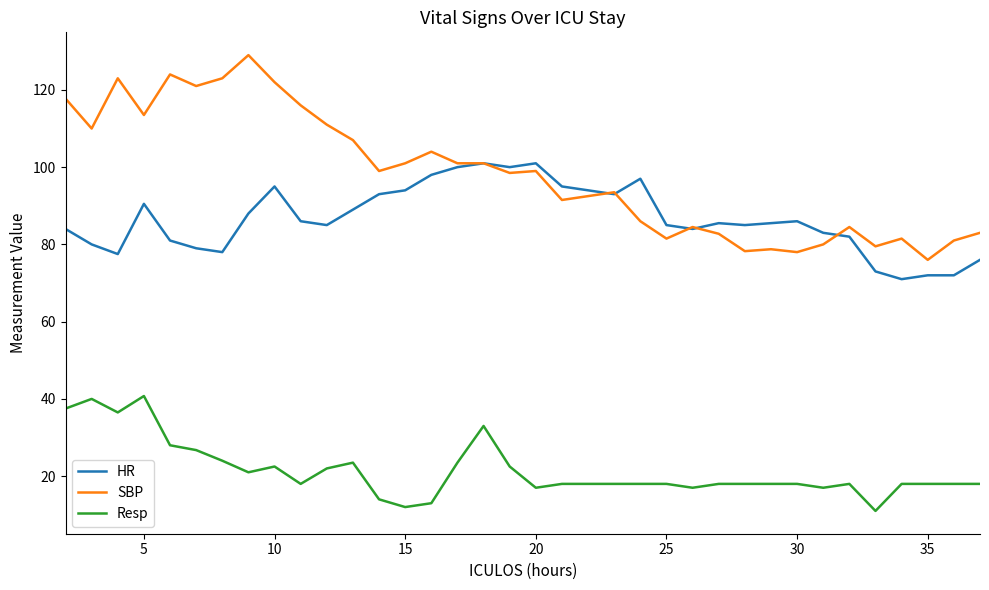

What is the difference between the maximum and minimum values in the HR series?

30.0